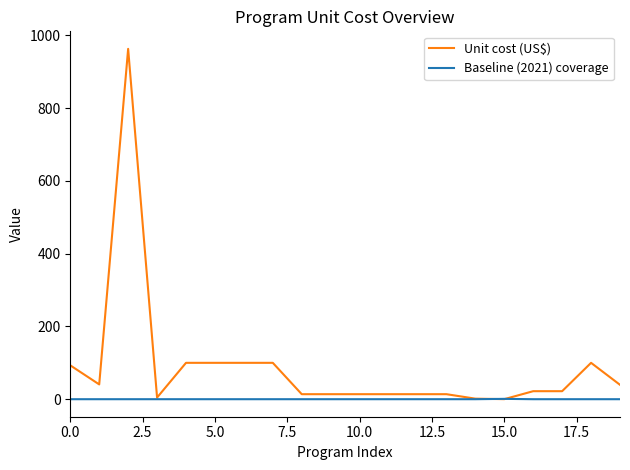

Which series has the largest total across all categories?

Unit cost (US$)